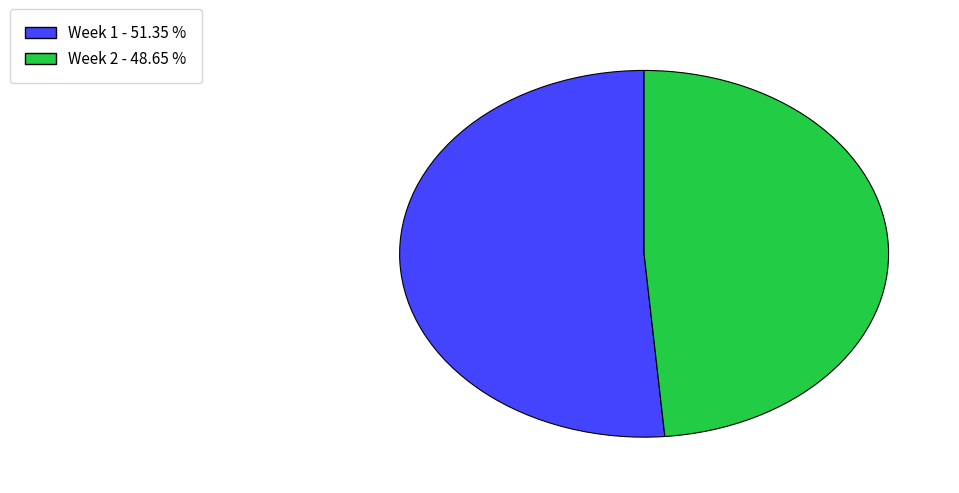

How many segments does this pie chart have?

2